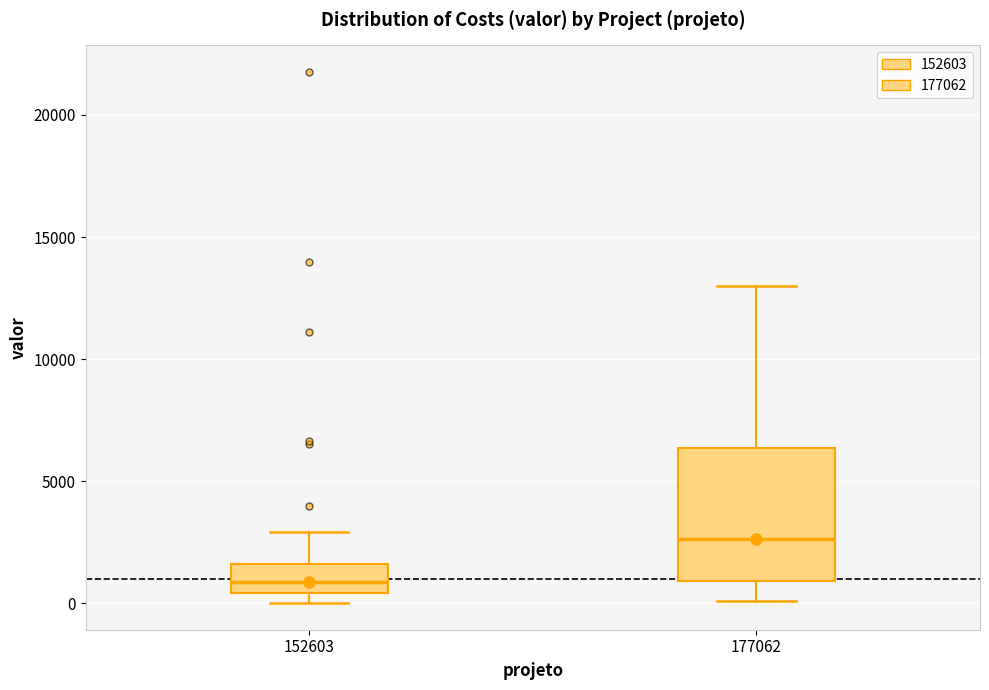

Reading left to right, read every box against the y-axis: the position of its median line, the range the box covers, and the ends of its whiskers. The values are not printed on the chart, so give them approximately, as read against the axis.

152603: median 1000, box 500 to 1500, whiskers 0 to 3000
177062: median 2500, box 1000 to 6500, whiskers 0 to 13000